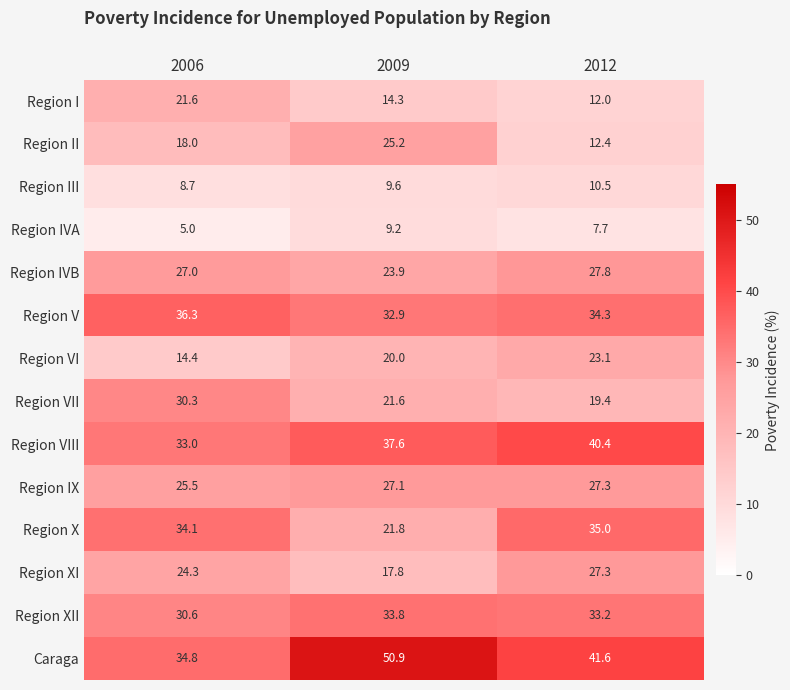

Between 2006 and 2009, which series saw the biggest shift?

Caraga